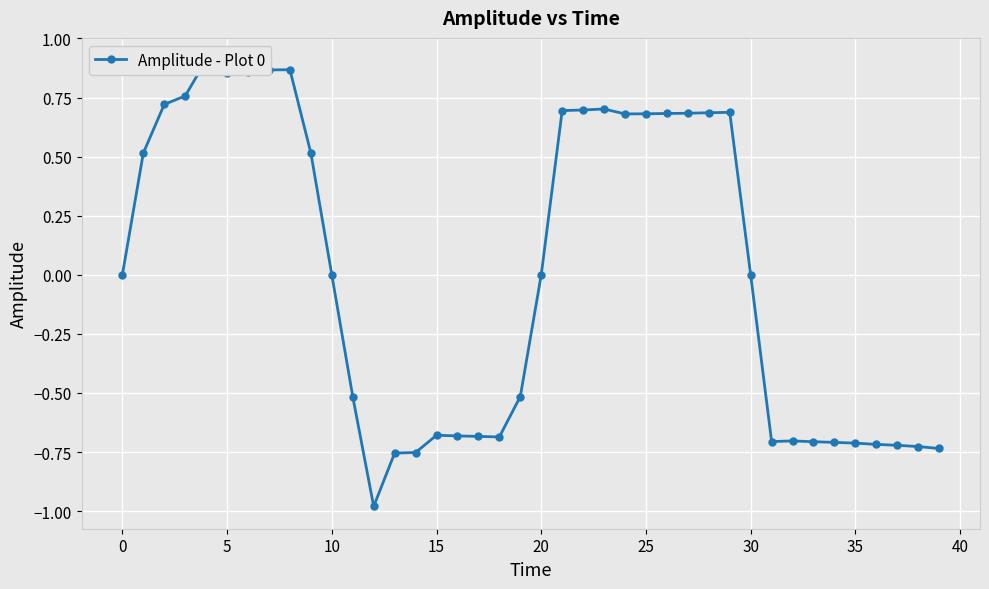

Count the number of values greater than 0.

18